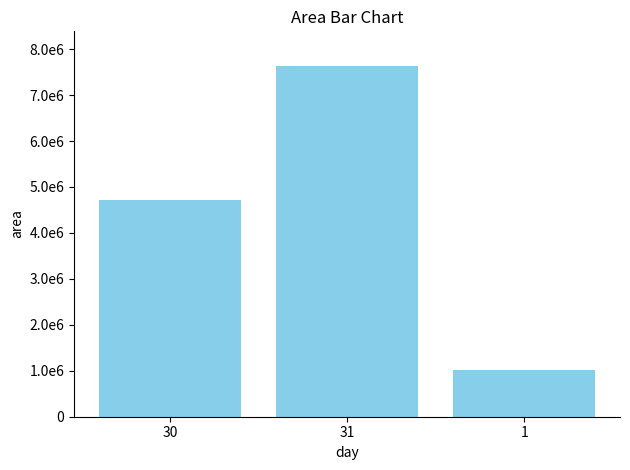

What value does the data have at 30?

4711875